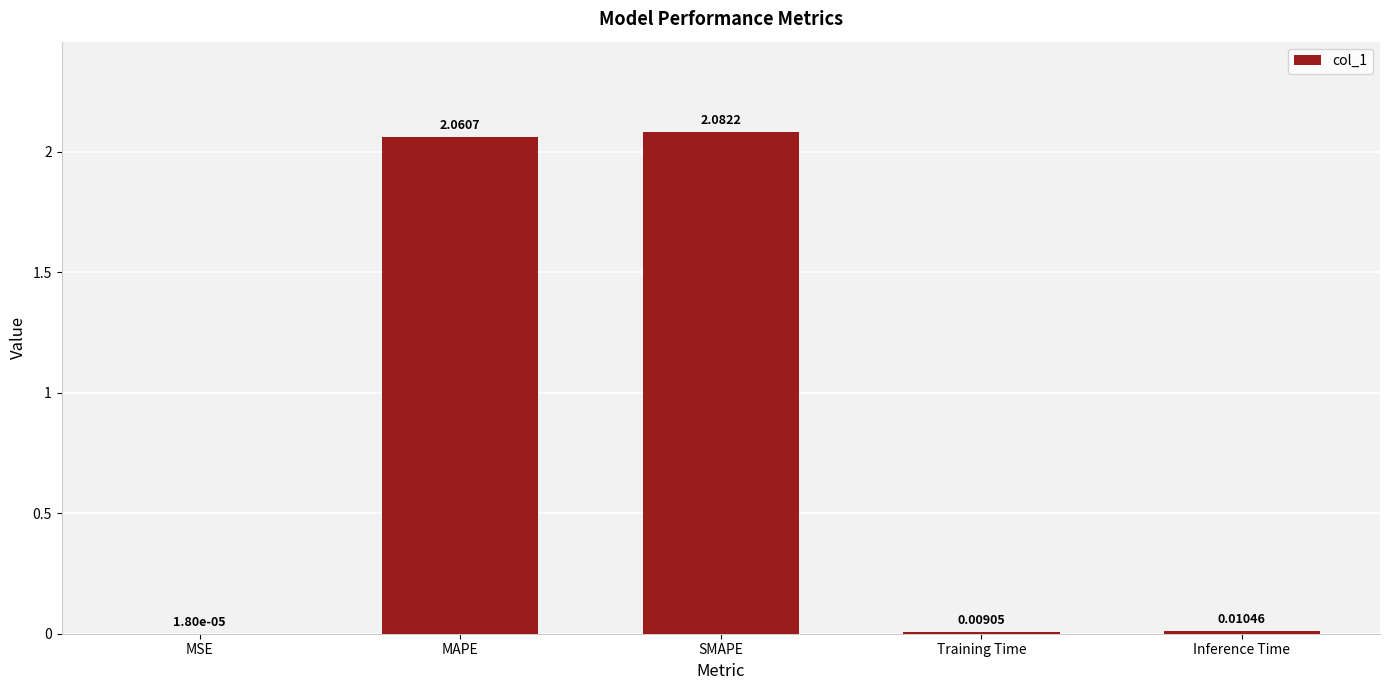

Where is the data nearest to the value 1?

Inference Time